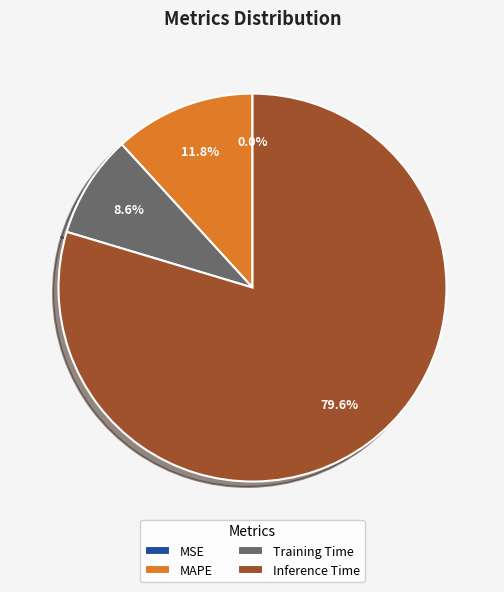

To the nearest percent, what percentage of the pie is Inference Time?

80%